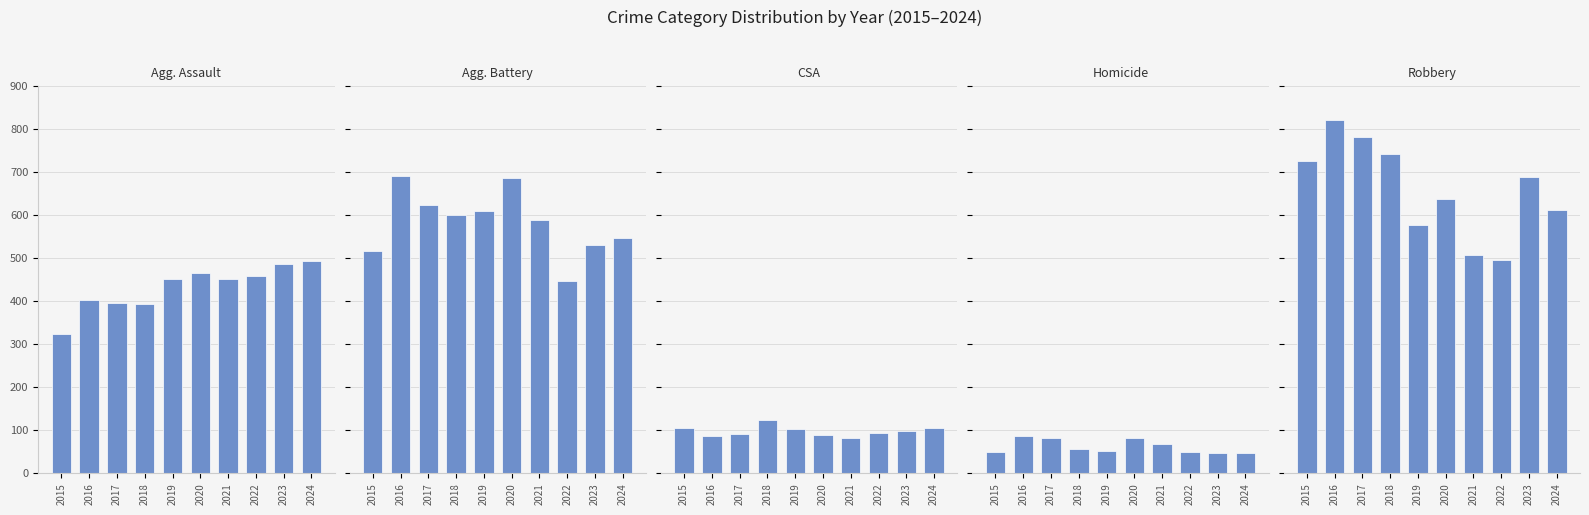

How many values in the Robbery series exceed 687?

4